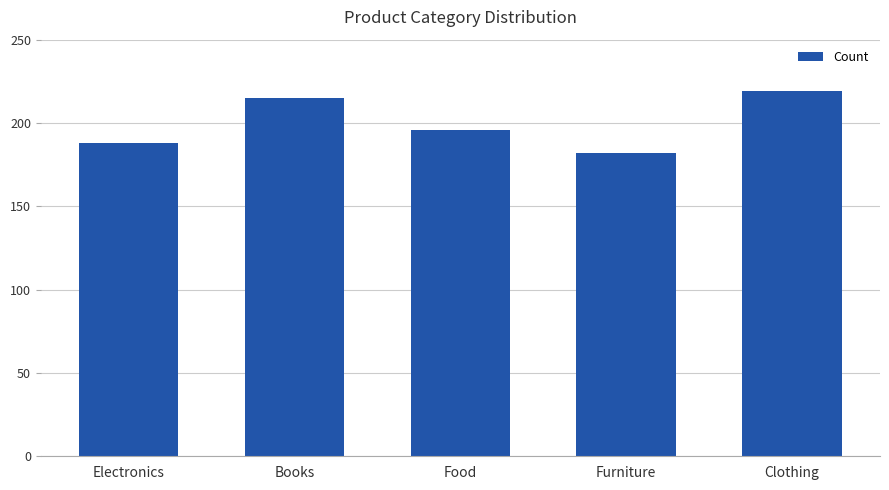

What is the value of the 1st bar from the left?

188